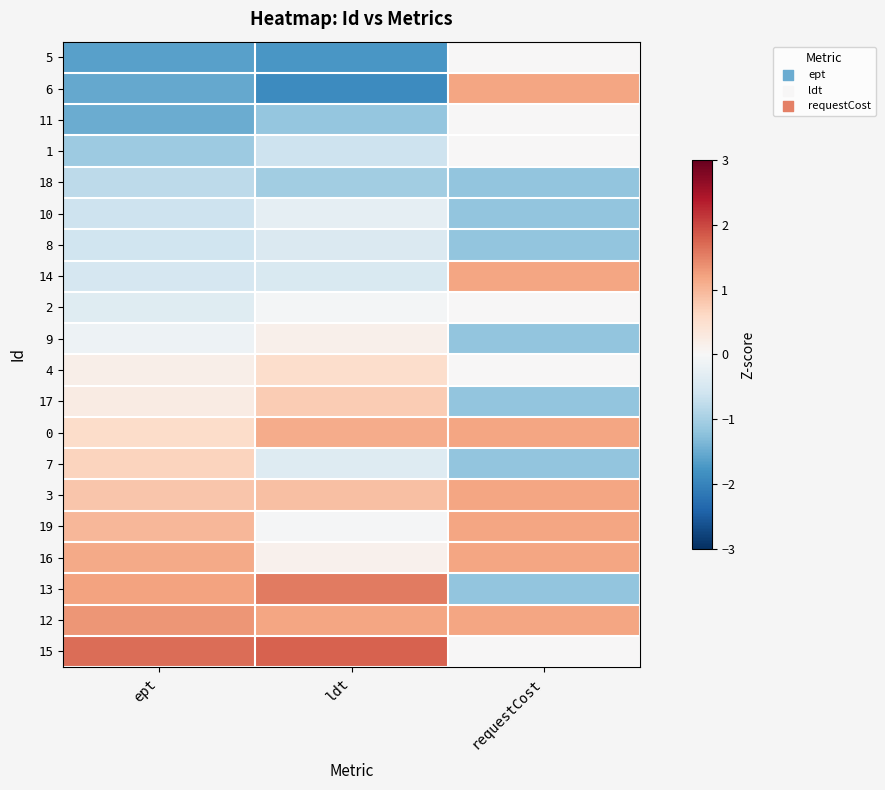

What is the spread (max minus min) of values at ept?

3.3